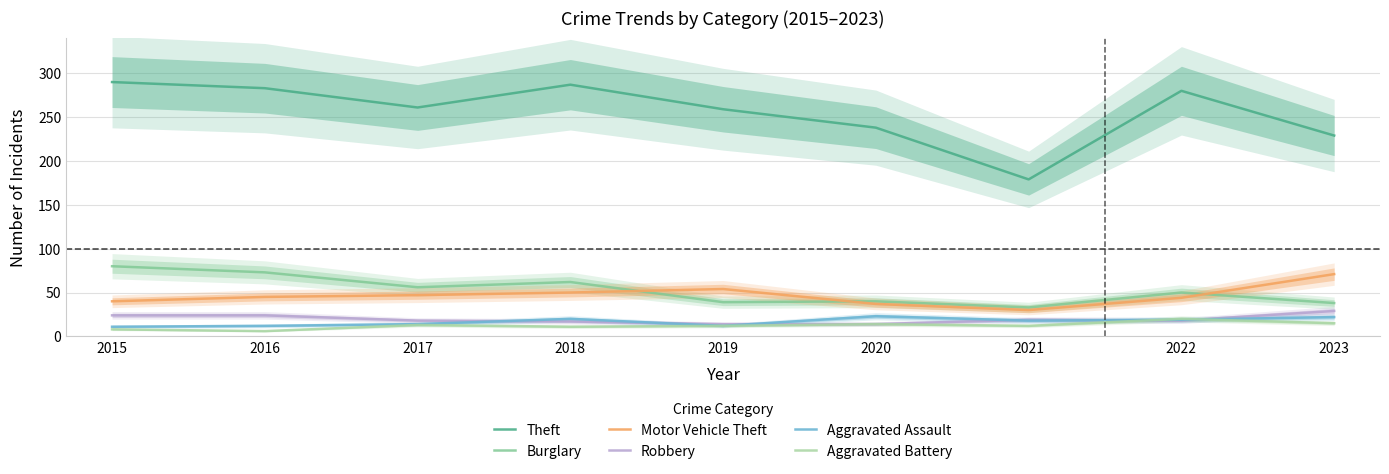

Where is Aggravated Battery nearest to the value 13?

2017